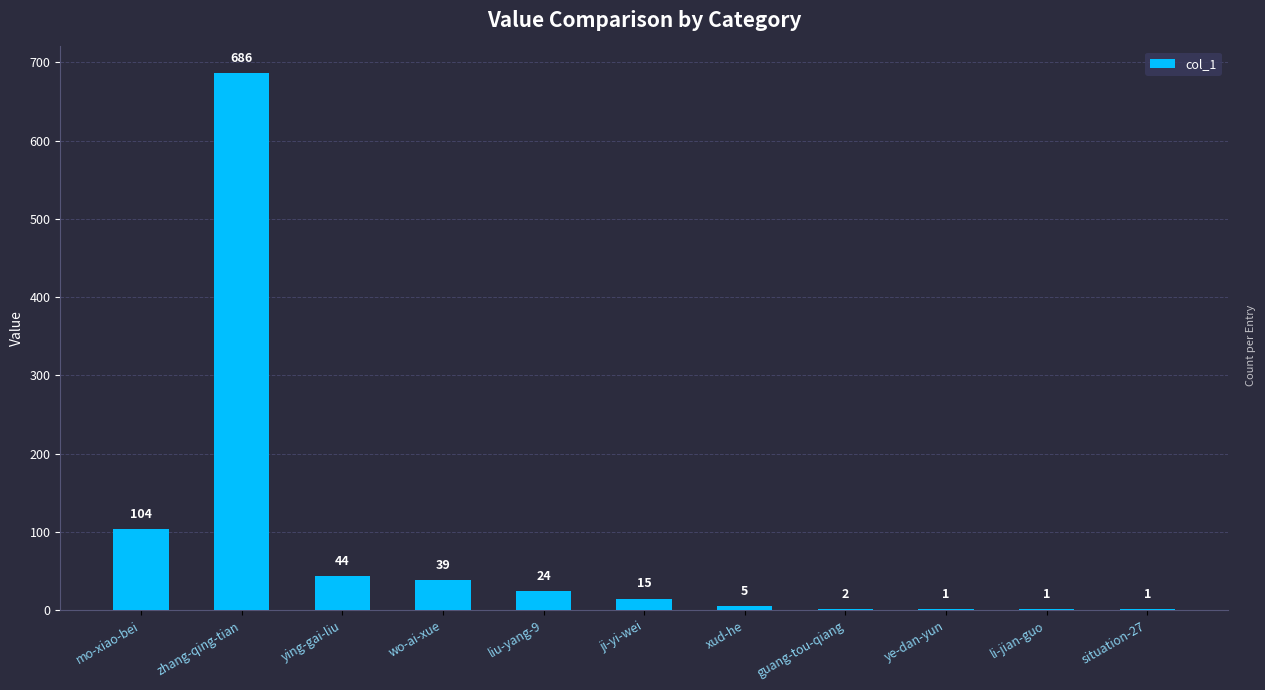

What is the sum of the values at ji-yi-wei and situation-27?

16